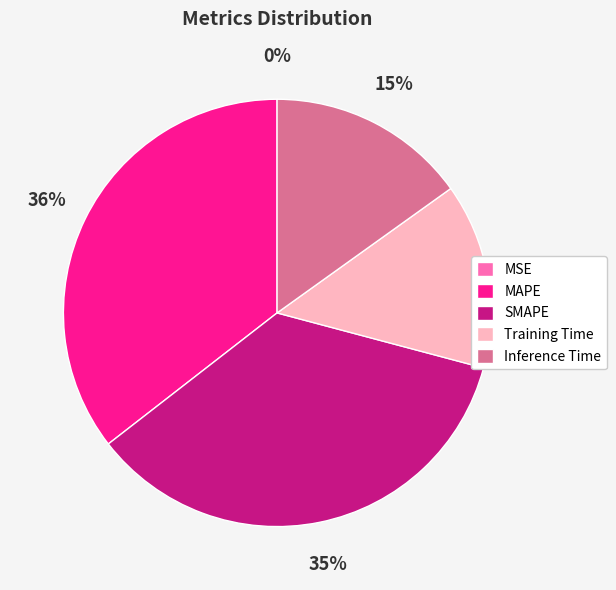

Is the sum of MAPE and Inference Time greater than half?

Yes